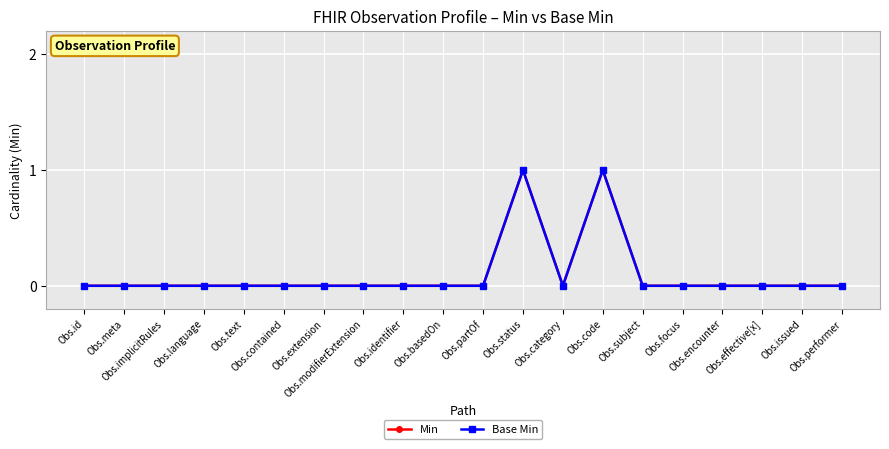

True or false: Min and Base Min cross at least once.

False